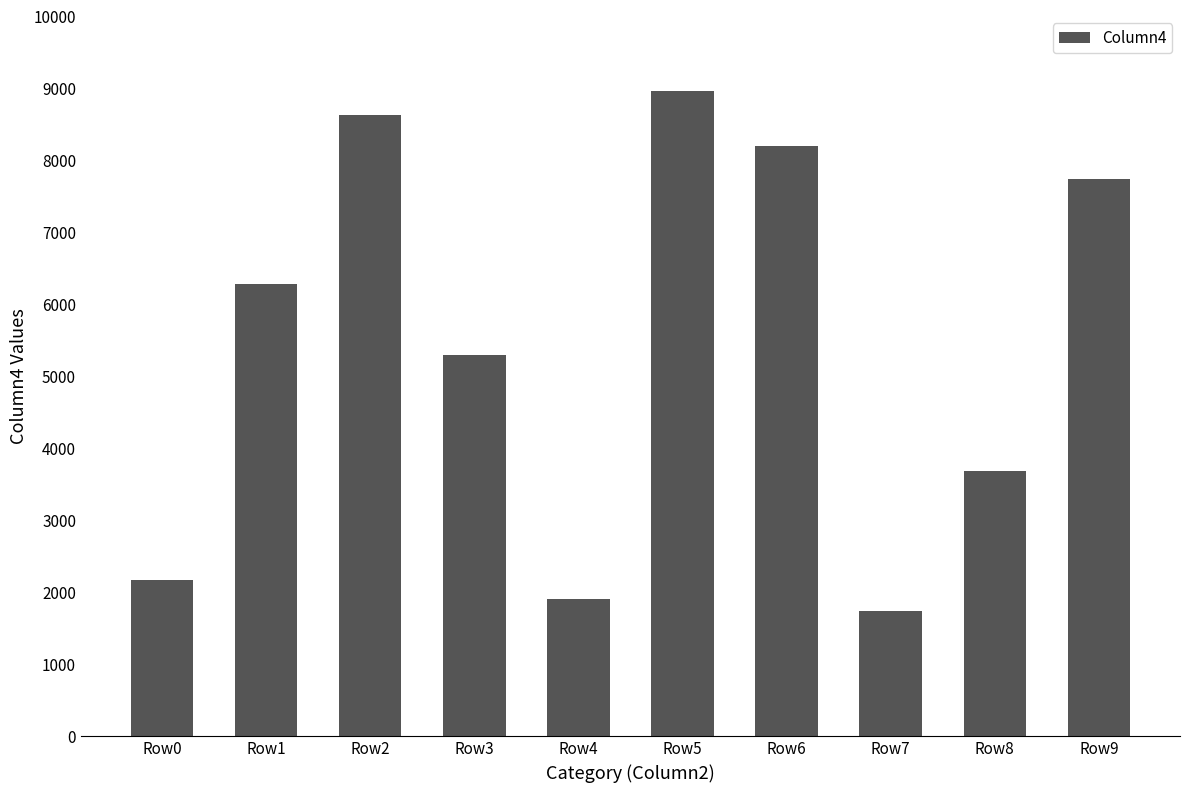

Read the value at Row2, to the nearest 100.

8600